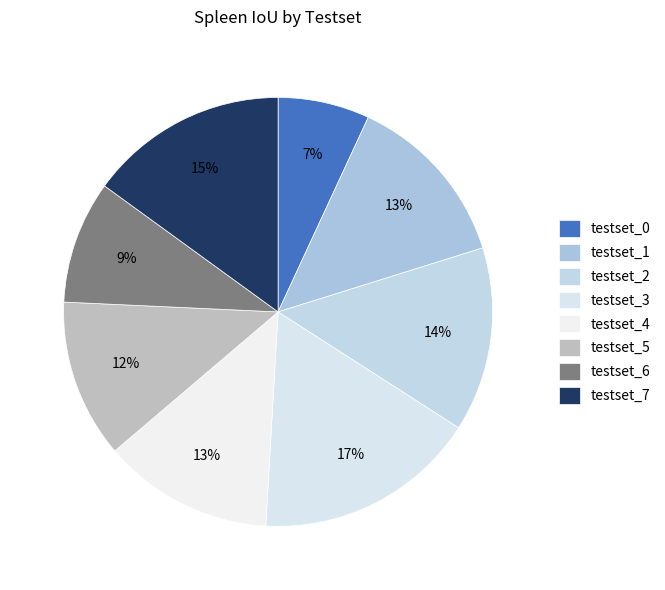

How many slices are in this pie chart?

8